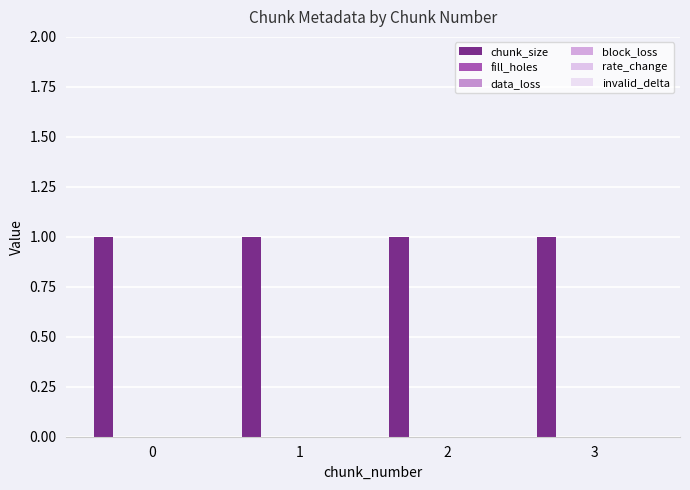

Rank the series at 3 from lowest to highest value.

fill_holes, data_loss, block_loss, rate_change, invalid_delta, chunk_size